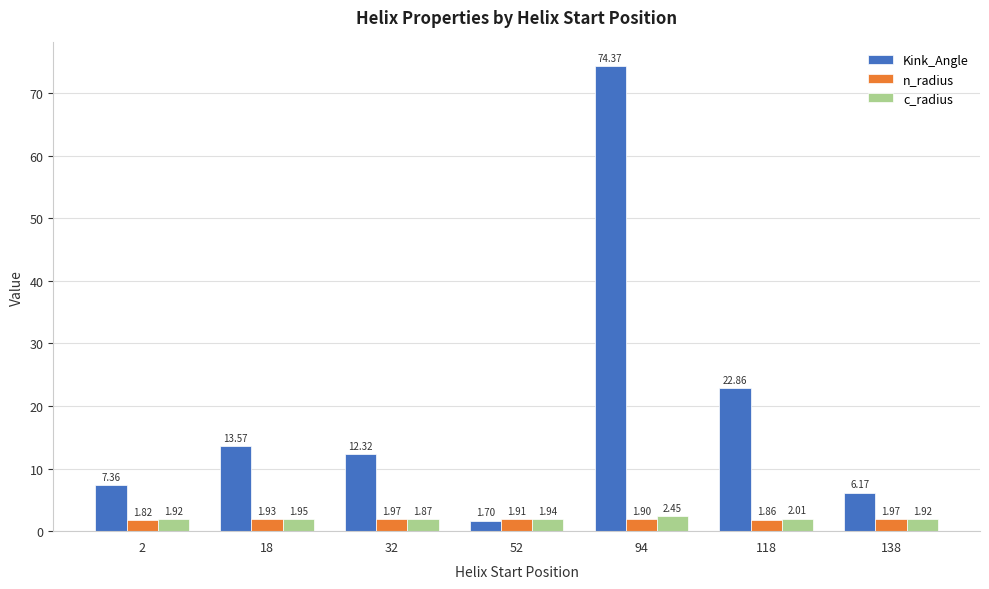

What is the minimum value shown in the chart?

1.7